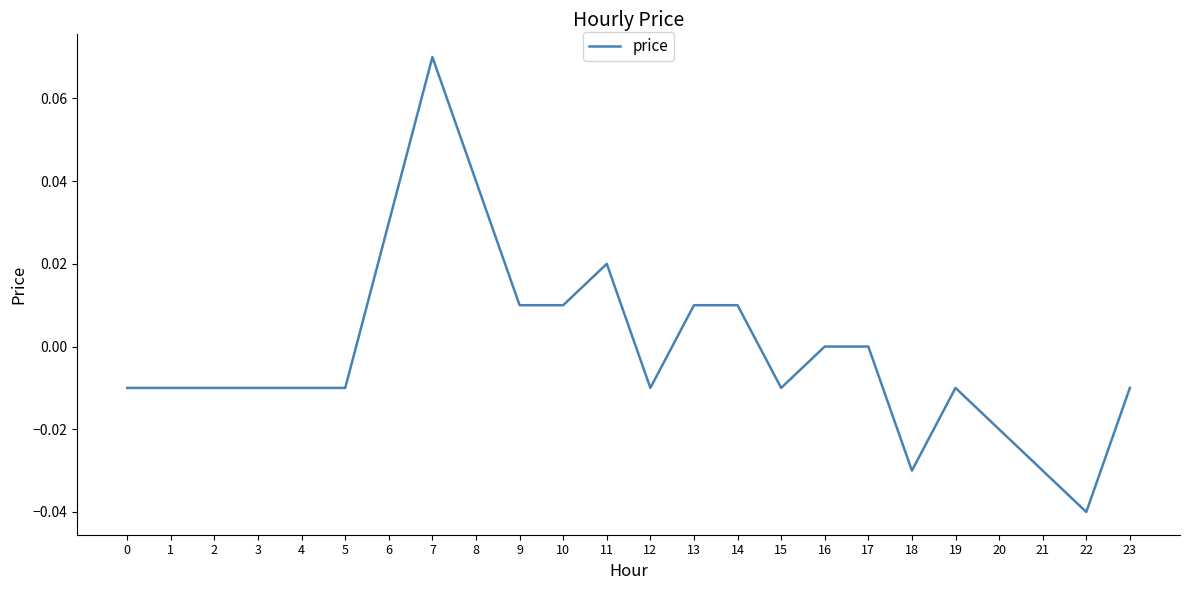

Which label corresponds to the smallest value in the chart?

22